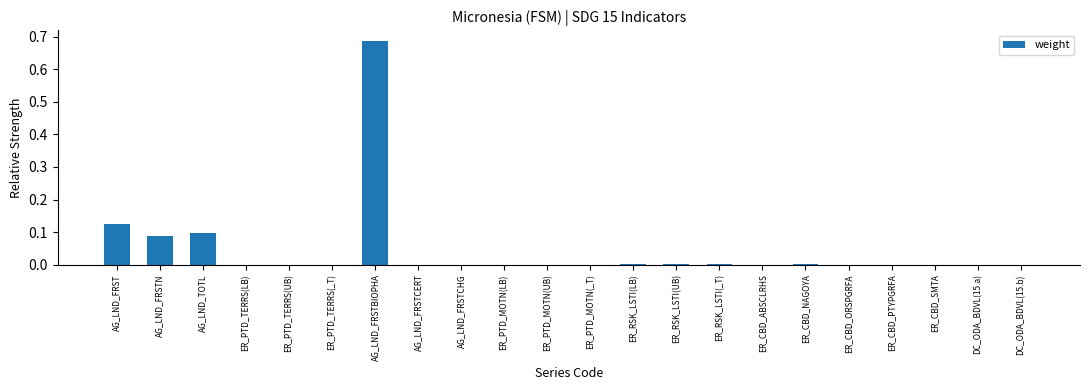

What is the sum of all values?

1.0